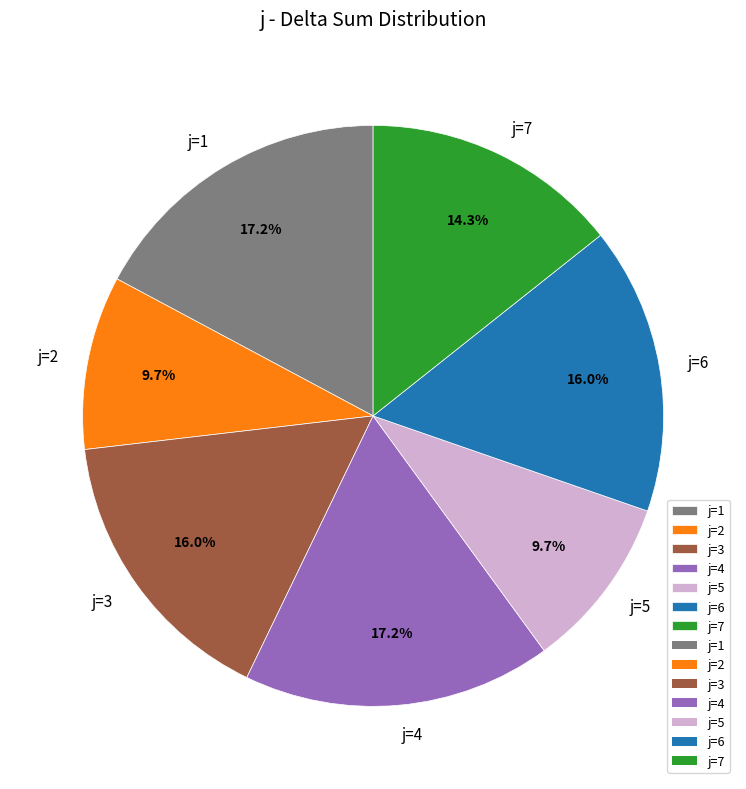

Is j=6 the majority of the pie?

No